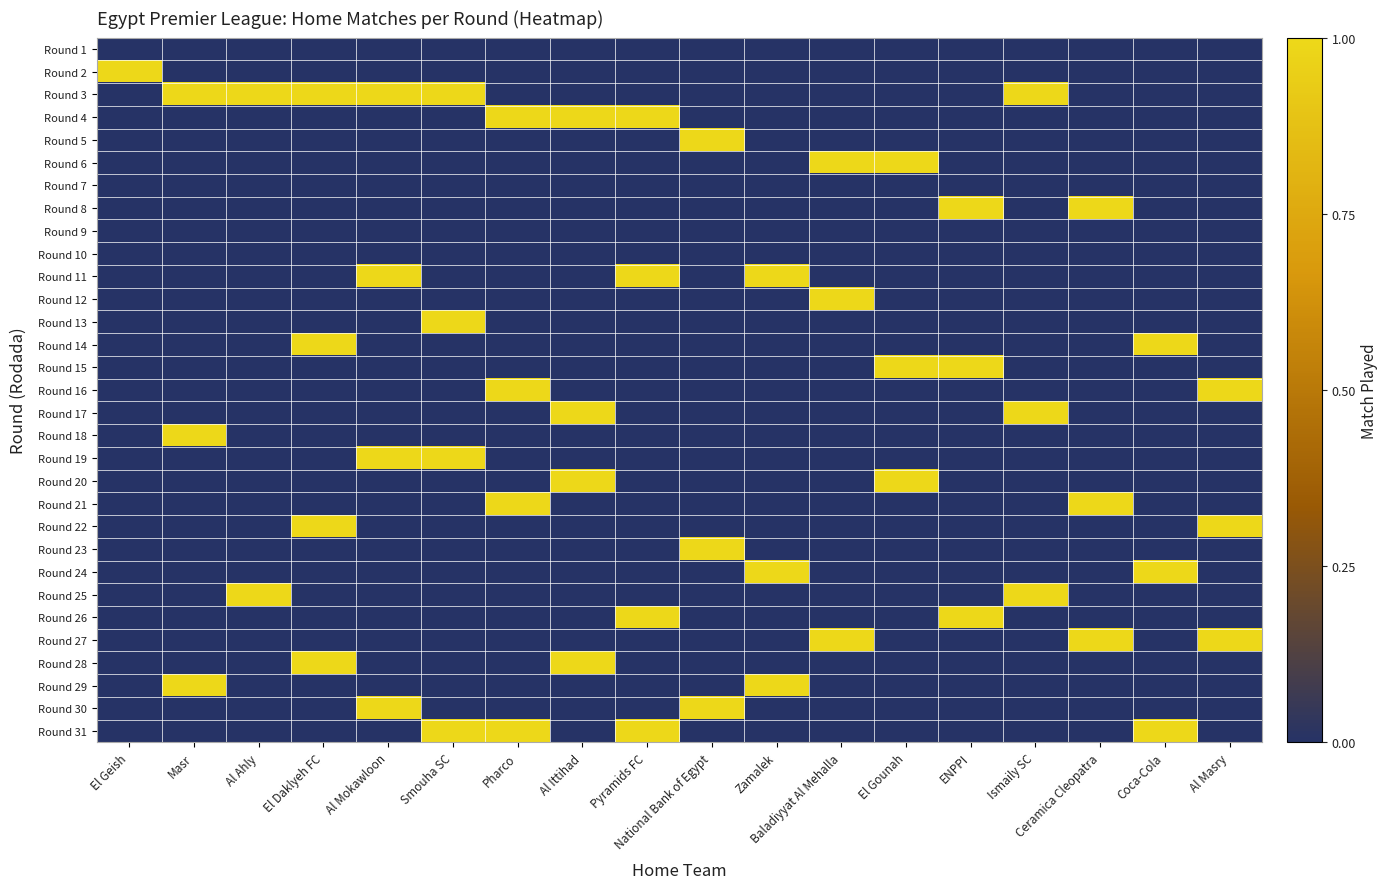

Reading left to right, list all the values displayed in this chart.

Round 1: El Geish=0	Masr=0	Al Ahly=0	El Daklyeh FC=0	Al Mokawloon=0	Smouha SC=0	Pharco=0	Al Ittihad=0	Pyramids FC=0	National Bank of Egypt=0	Zamalek=0	Baladiyyat Al Mehalla=0	El Gounah=0	ENPPI=0	Ismaily SC=0	Ceramica Cleopatra=0	Coca-Cola=0	Al Masry=0
Round 2: El Geish=1	Masr=0	Al Ahly=0	El Daklyeh FC=0	Al Mokawloon=0	Smouha SC=0	Pharco=0	Al Ittihad=0	Pyramids FC=0	National Bank of Egypt=0	Zamalek=0	Baladiyyat Al Mehalla=0	El Gounah=0	ENPPI=0	Ismaily SC=0	Ceramica Cleopatra=0	Coca-Cola=0	Al Masry=0
Round 3: El Geish=0	Masr=1	Al Ahly=1	El Daklyeh FC=1	Al Mokawloon=1	Smouha SC=1	Pharco=0	Al Ittihad=0	Pyramids FC=0	National Bank of Egypt=0	Zamalek=0	Baladiyyat Al Mehalla=0	El Gounah=0	ENPPI=0	Ismaily SC=1	Ceramica Cleopatra=0	Coca-Cola=0	Al Masry=0
Round 4: El Geish=0	Masr=0	Al Ahly=0	El Daklyeh FC=0	Al Mokawloon=0	Smouha SC=0	Pharco=1	Al Ittihad=1	Pyramids FC=1	National Bank of Egypt=0	Zamalek=0	Baladiyyat Al Mehalla=0	El Gounah=0	ENPPI=0	Ismaily SC=0	Ceramica Cleopatra=0	Coca-Cola=0	Al Masry=0
Round 5: El Geish=0	Masr=0	Al Ahly=0	El Daklyeh FC=0	Al Mokawloon=0	Smouha SC=0	Pharco=0	Al Ittihad=0	Pyramids FC=0	National Bank of Egypt=1	Zamalek=0	Baladiyyat Al Mehalla=0	El Gounah=0	ENPPI=0	Ismaily SC=0	Ceramica Cleopatra=0	Coca-Cola=0	Al Masry=0
Round 6: El Geish=0	Masr=0	Al Ahly=0	El Daklyeh FC=0	Al Mokawloon=0	Smouha SC=0	Pharco=0	Al Ittihad=0	Pyramids FC=0	National Bank of Egypt=0	Zamalek=0	Baladiyyat Al Mehalla=1	El Gounah=1	ENPPI=0	Ismaily SC=0	Ceramica Cleopatra=0	Coca-Cola=0	Al Masry=0
Round 7: El Geish=0	Masr=0	Al Ahly=0	El Daklyeh FC=0	Al Mokawloon=0	Smouha SC=0	Pharco=0	Al Ittihad=0	Pyramids FC=0	National Bank of Egypt=0	Zamalek=0	Baladiyyat Al Mehalla=0	El Gounah=0	ENPPI=0	Ismaily SC=0	Ceramica Cleopatra=0	Coca-Cola=0	Al Masry=0
Round 8: El Geish=0	Masr=0	Al Ahly=0	El Daklyeh FC=0	Al Mokawloon=0	Smouha SC=0	Pharco=0	Al Ittihad=0	Pyramids FC=0	National Bank of Egypt=0	Zamalek=0	Baladiyyat Al Mehalla=0	El Gounah=0	ENPPI=1	Ismaily SC=0	Ceramica Cleopatra=1	Coca-Cola=0	Al Masry=0
Round 9: El Geish=0	Masr=0	Al Ahly=0	El Daklyeh FC=0	Al Mokawloon=0	Smouha SC=0	Pharco=0	Al Ittihad=0	Pyramids FC=0	National Bank of Egypt=0	Zamalek=0	Baladiyyat Al Mehalla=0	El Gounah=0	ENPPI=0	Ismaily SC=0	Ceramica Cleopatra=0	Coca-Cola=0	Al Masry=0
Round 10: El Geish=0	Masr=0	Al Ahly=0	El Daklyeh FC=0	Al Mokawloon=0	Smouha SC=0	Pharco=0	Al Ittihad=0	Pyramids FC=0	National Bank of Egypt=0	Zamalek=0	Baladiyyat Al Mehalla=0	El Gounah=0	ENPPI=0	Ismaily SC=0	Ceramica Cleopatra=0	Coca-Cola=0	Al Masry=0
Round 11: El Geish=0	Masr=0	Al Ahly=0	El Daklyeh FC=0	Al Mokawloon=1	Smouha SC=0	Pharco=0	Al Ittihad=0	Pyramids FC=1	National Bank of Egypt=0	Zamalek=1	Baladiyyat Al Mehalla=0	El Gounah=0	ENPPI=0	Ismaily SC=0	Ceramica Cleopatra=0	Coca-Cola=0	Al Masry=0
Round 12: El Geish=0	Masr=0	Al Ahly=0	El Daklyeh FC=0	Al Mokawloon=0	Smouha SC=0	Pharco=0	Al Ittihad=0	Pyramids FC=0	National Bank of Egypt=0	Zamalek=0	Baladiyyat Al Mehalla=1	El Gounah=0	ENPPI=0	Ismaily SC=0	Ceramica Cleopatra=0	Coca-Cola=0	Al Masry=0
Round 13: El Geish=0	Masr=0	Al Ahly=0	El Daklyeh FC=0	Al Mokawloon=0	Smouha SC=1	Pharco=0	Al Ittihad=0	Pyramids FC=0	National Bank of Egypt=0	Zamalek=0	Baladiyyat Al Mehalla=0	El Gounah=0	ENPPI=0	Ismaily SC=0	Ceramica Cleopatra=0	Coca-Cola=0	Al Masry=0
Round 14: El Geish=0	Masr=0	Al Ahly=0	El Daklyeh FC=1	Al Mokawloon=0	Smouha SC=0	Pharco=0	Al Ittihad=0	Pyramids FC=0	National Bank of Egypt=0	Zamalek=0	Baladiyyat Al Mehalla=0	El Gounah=0	ENPPI=0	Ismaily SC=0	Ceramica Cleopatra=0	Coca-Cola=1	Al Masry=0
Round 15: El Geish=0	Masr=0	Al Ahly=0	El Daklyeh FC=0	Al Mokawloon=0	Smouha SC=0	Pharco=0	Al Ittihad=0	Pyramids FC=0	National Bank of Egypt=0	Zamalek=0	Baladiyyat Al Mehalla=0	El Gounah=1	ENPPI=1	Ismaily SC=0	Ceramica Cleopatra=0	Coca-Cola=0	Al Masry=0
Round 16: El Geish=0	Masr=0	Al Ahly=0	El Daklyeh FC=0	Al Mokawloon=0	Smouha SC=0	Pharco=1	Al Ittihad=0	Pyramids FC=0	National Bank of Egypt=0	Zamalek=0	Baladiyyat Al Mehalla=0	El Gounah=0	ENPPI=0	Ismaily SC=0	Ceramica Cleopatra=0	Coca-Cola=0	Al Masry=1
Round 17: El Geish=0	Masr=0	Al Ahly=0	El Daklyeh FC=0	Al Mokawloon=0	Smouha SC=0	Pharco=0	Al Ittihad=1	Pyramids FC=0	National Bank of Egypt=0	Zamalek=0	Baladiyyat Al Mehalla=0	El Gounah=0	ENPPI=0	Ismaily SC=1	Ceramica Cleopatra=0	Coca-Cola=0	Al Masry=0
Round 18: El Geish=0	Masr=1	Al Ahly=0	El Daklyeh FC=0	Al Mokawloon=0	Smouha SC=0	Pharco=0	Al Ittihad=0	Pyramids FC=0	National Bank of Egypt=0	Zamalek=0	Baladiyyat Al Mehalla=0	El Gounah=0	ENPPI=0	Ismaily SC=0	Ceramica Cleopatra=0	Coca-Cola=0	Al Masry=0
Round 19: El Geish=0	Masr=0	Al Ahly=0	El Daklyeh FC=0	Al Mokawloon=1	Smouha SC=1	Pharco=0	Al Ittihad=0	Pyramids FC=0	National Bank of Egypt=0	Zamalek=0	Baladiyyat Al Mehalla=0	El Gounah=0	ENPPI=0	Ismaily SC=0	Ceramica Cleopatra=0	Coca-Cola=0	Al Masry=0
Round 20: El Geish=0	Masr=0	Al Ahly=0	El Daklyeh FC=0	Al Mokawloon=0	Smouha SC=0	Pharco=0	Al Ittihad=1	Pyramids FC=0	National Bank of Egypt=0	Zamalek=0	Baladiyyat Al Mehalla=0	El Gounah=1	ENPPI=0	Ismaily SC=0	Ceramica Cleopatra=0	Coca-Cola=0	Al Masry=0
Round 21: El Geish=0	Masr=0	Al Ahly=0	El Daklyeh FC=0	Al Mokawloon=0	Smouha SC=0	Pharco=1	Al Ittihad=0	Pyramids FC=0	National Bank of Egypt=0	Zamalek=0	Baladiyyat Al Mehalla=0	El Gounah=0	ENPPI=0	Ismaily SC=0	Ceramica Cleopatra=1	Coca-Cola=0	Al Masry=0
Round 22: El Geish=0	Masr=0	Al Ahly=0	El Daklyeh FC=1	Al Mokawloon=0	Smouha SC=0	Pharco=0	Al Ittihad=0	Pyramids FC=0	National Bank of Egypt=0	Zamalek=0	Baladiyyat Al Mehalla=0	El Gounah=0	ENPPI=0	Ismaily SC=0	Ceramica Cleopatra=0	Coca-Cola=0	Al Masry=1
Round 23: El Geish=0	Masr=0	Al Ahly=0	El Daklyeh FC=0	Al Mokawloon=0	Smouha SC=0	Pharco=0	Al Ittihad=0	Pyramids FC=0	National Bank of Egypt=1	Zamalek=0	Baladiyyat Al Mehalla=0	El Gounah=0	ENPPI=0	Ismaily SC=0	Ceramica Cleopatra=0	Coca-Cola=0	Al Masry=0
Round 24: El Geish=0	Masr=0	Al Ahly=0	El Daklyeh FC=0	Al Mokawloon=0	Smouha SC=0	Pharco=0	Al Ittihad=0	Pyramids FC=0	National Bank of Egypt=0	Zamalek=1	Baladiyyat Al Mehalla=0	El Gounah=0	ENPPI=0	Ismaily SC=0	Ceramica Cleopatra=0	Coca-Cola=1	Al Masry=0
Round 25: El Geish=0	Masr=0	Al Ahly=1	El Daklyeh FC=0	Al Mokawloon=0	Smouha SC=0	Pharco=0	Al Ittihad=0	Pyramids FC=0	National Bank of Egypt=0	Zamalek=0	Baladiyyat Al Mehalla=0	El Gounah=0	ENPPI=0	Ismaily SC=1	Ceramica Cleopatra=0	Coca-Cola=0	Al Masry=0
Round 26: El Geish=0	Masr=0	Al Ahly=0	El Daklyeh FC=0	Al Mokawloon=0	Smouha SC=0	Pharco=0	Al Ittihad=0	Pyramids FC=1	National Bank of Egypt=0	Zamalek=0	Baladiyyat Al Mehalla=0	El Gounah=0	ENPPI=1	Ismaily SC=0	Ceramica Cleopatra=0	Coca-Cola=0	Al Masry=0
Round 27: El Geish=0	Masr=0	Al Ahly=0	El Daklyeh FC=0	Al Mokawloon=0	Smouha SC=0	Pharco=0	Al Ittihad=0	Pyramids FC=0	National Bank of Egypt=0	Zamalek=0	Baladiyyat Al Mehalla=1	El Gounah=0	ENPPI=0	Ismaily SC=0	Ceramica Cleopatra=1	Coca-Cola=0	Al Masry=1
Round 28: El Geish=0	Masr=0	Al Ahly=0	El Daklyeh FC=1	Al Mokawloon=0	Smouha SC=0	Pharco=0	Al Ittihad=1	Pyramids FC=0	National Bank of Egypt=0	Zamalek=0	Baladiyyat Al Mehalla=0	El Gounah=0	ENPPI=0	Ismaily SC=0	Ceramica Cleopatra=0	Coca-Cola=0	Al Masry=0
Round 29: El Geish=0	Masr=1	Al Ahly=0	El Daklyeh FC=0	Al Mokawloon=0	Smouha SC=0	Pharco=0	Al Ittihad=0	Pyramids FC=0	National Bank of Egypt=0	Zamalek=1	Baladiyyat Al Mehalla=0	El Gounah=0	ENPPI=0	Ismaily SC=0	Ceramica Cleopatra=0	Coca-Cola=0	Al Masry=0
Round 30: El Geish=0	Masr=0	Al Ahly=0	El Daklyeh FC=0	Al Mokawloon=1	Smouha SC=0	Pharco=0	Al Ittihad=0	Pyramids FC=0	National Bank of Egypt=1	Zamalek=0	Baladiyyat Al Mehalla=0	El Gounah=0	ENPPI=0	Ismaily SC=0	Ceramica Cleopatra=0	Coca-Cola=0	Al Masry=0
Round 31: El Geish=0	Masr=0	Al Ahly=0	El Daklyeh FC=0	Al Mokawloon=0	Smouha SC=1	Pharco=1	Al Ittihad=0	Pyramids FC=1	National Bank of Egypt=0	Zamalek=0	Baladiyyat Al Mehalla=0	El Gounah=0	ENPPI=0	Ismaily SC=0	Ceramica Cleopatra=0	Coca-Cola=1	Al Masry=0